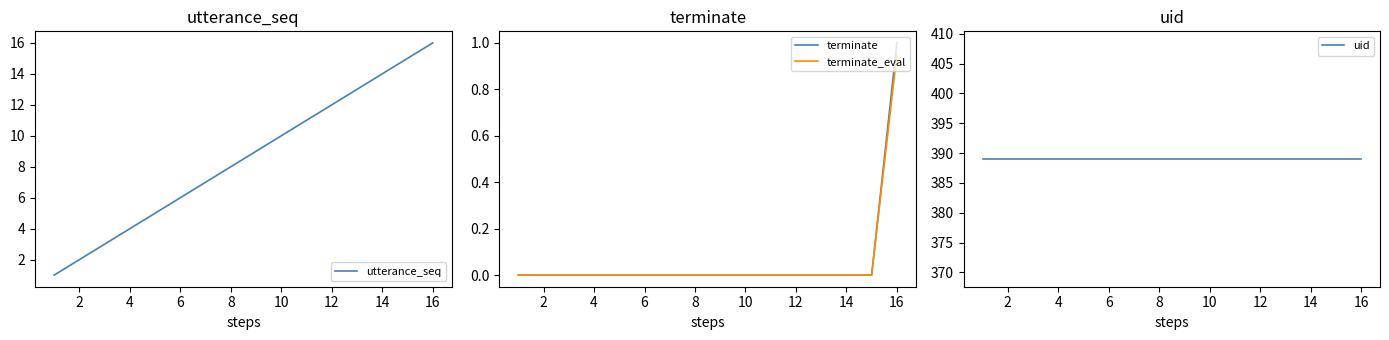

What is the maximum value for terminate?

1.0